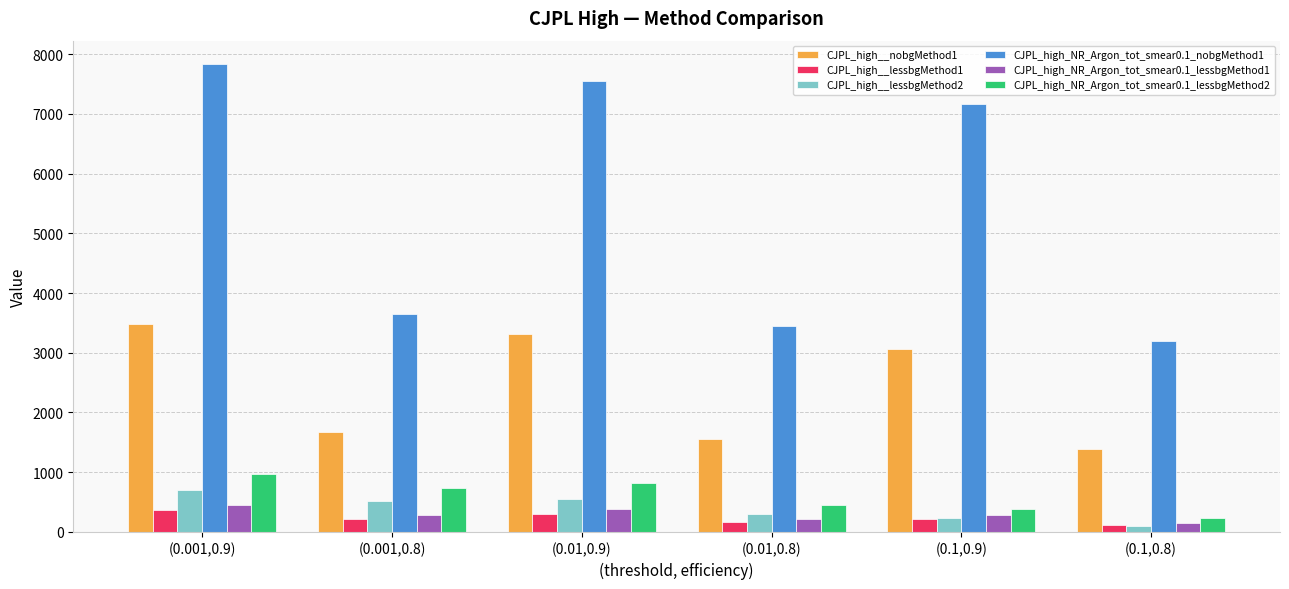

The CJPL_high__lessbgMethod1 series shows 218.3 at (0.1,0.9). True or false?

True